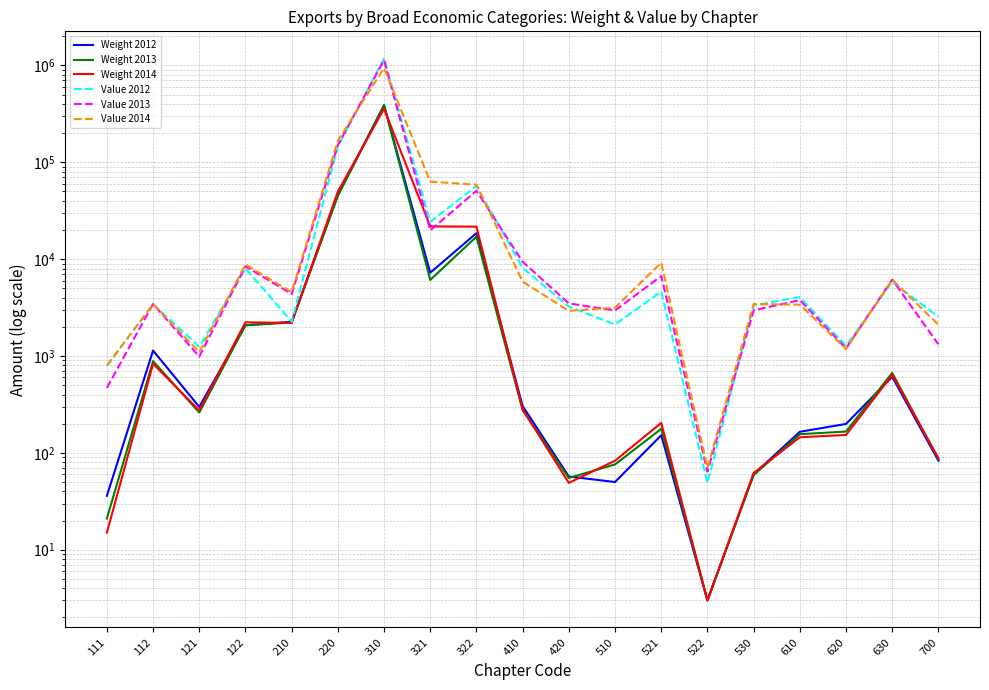

Which series has the largest total across all categories?

Value 2012